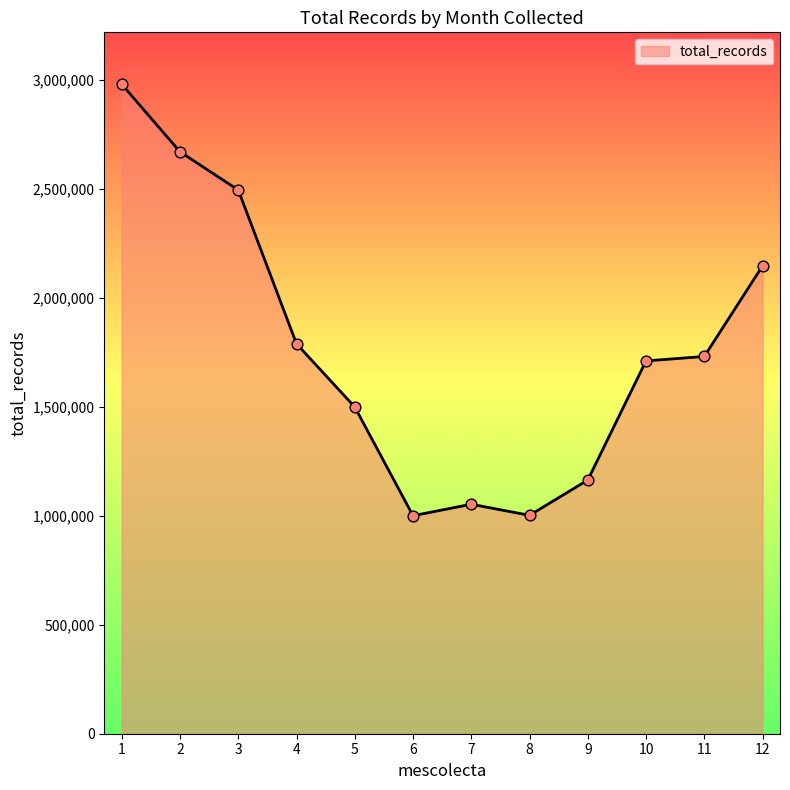

Between 1 and 4, which is larger?

1